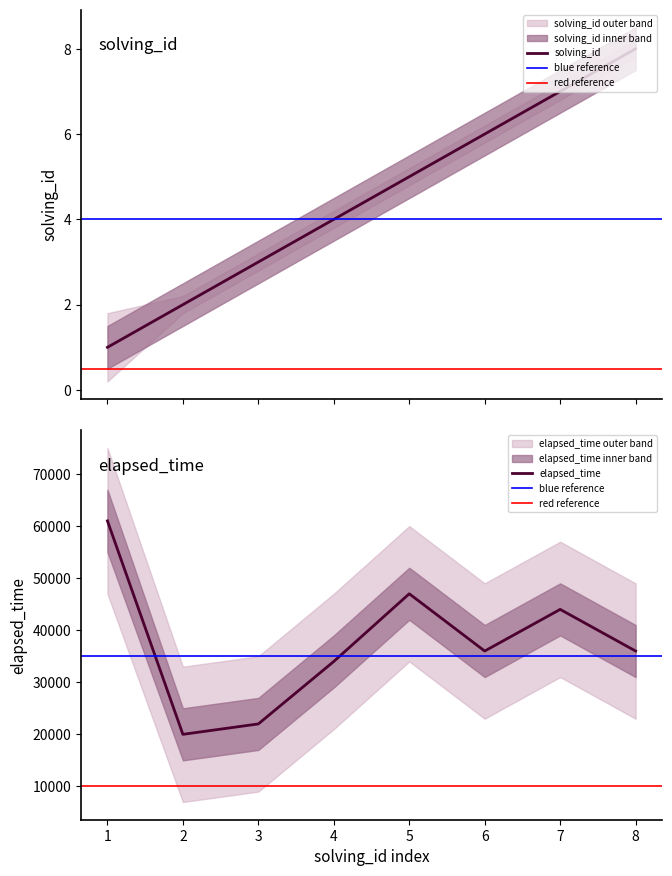

Is this an area chart (filled region under the line)?

No